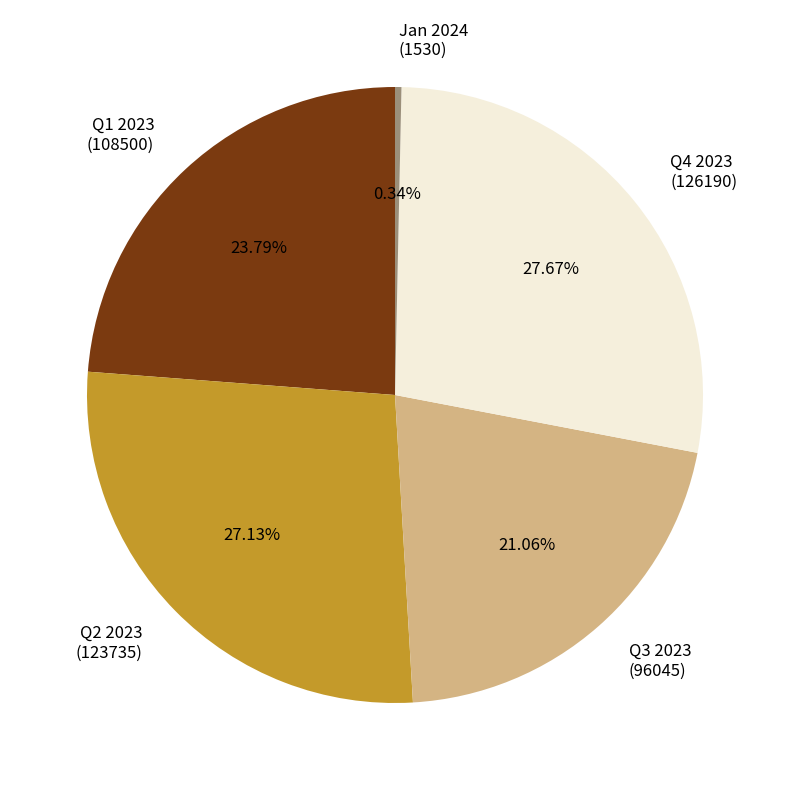

Combined, do Q4 2023 (126190) and Q1 2023 (108500) account for over 50%?

Yes